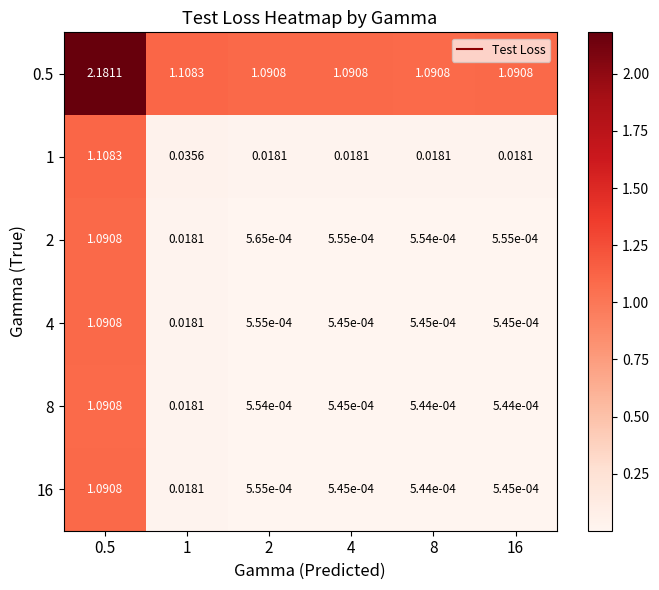

Is the value of 1 at 1 greater than the value of 8 at 0.5?

No